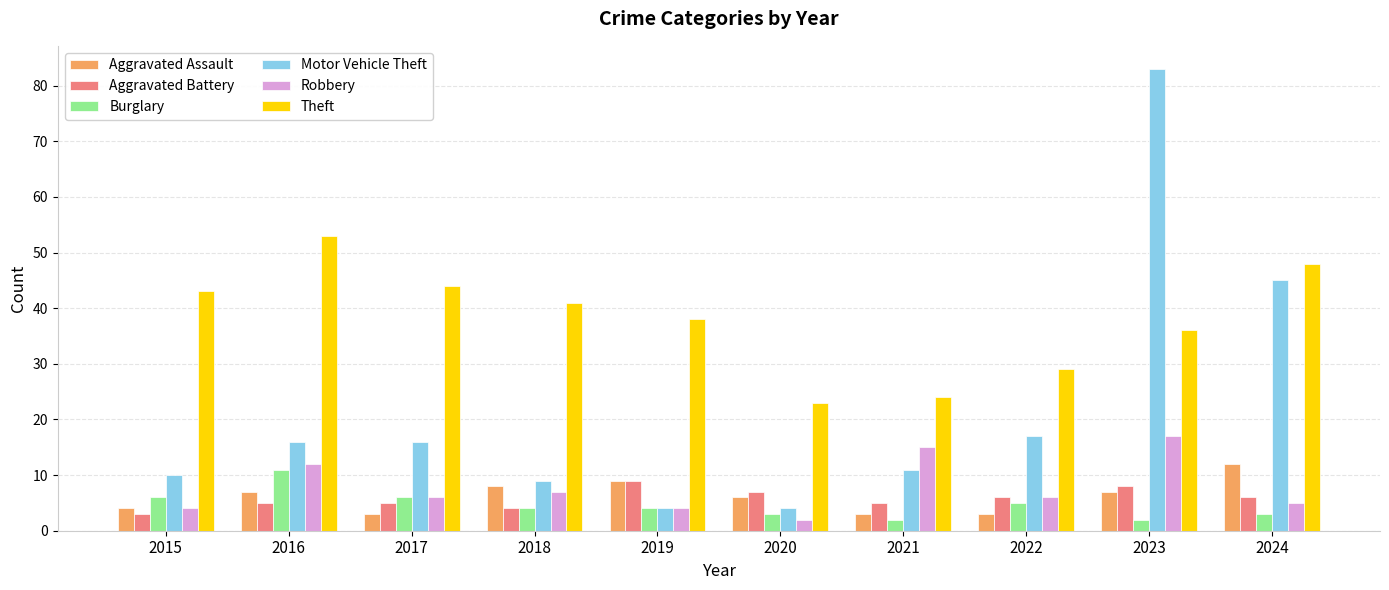

Is it true that Motor Vehicle Theft equals 8 at 2017?

False